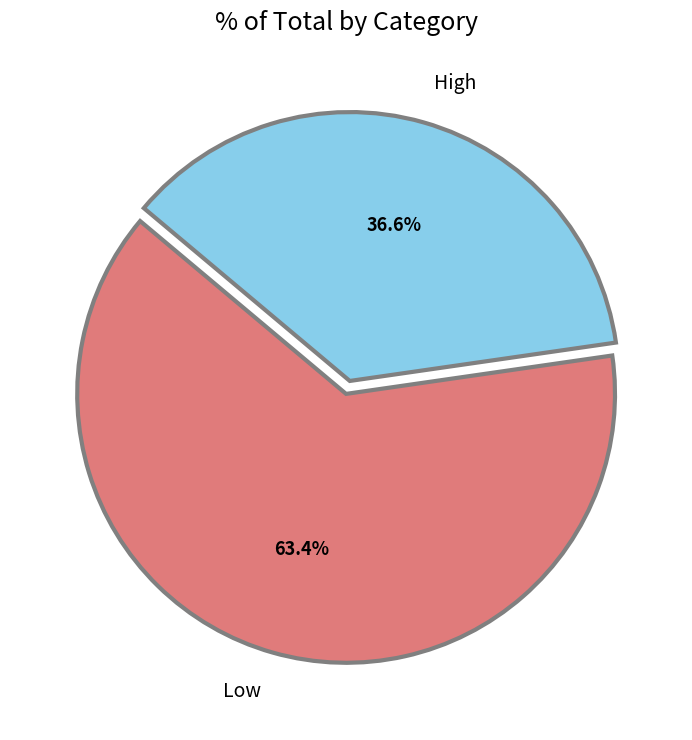

Which category has the biggest portion of the pie?

Low